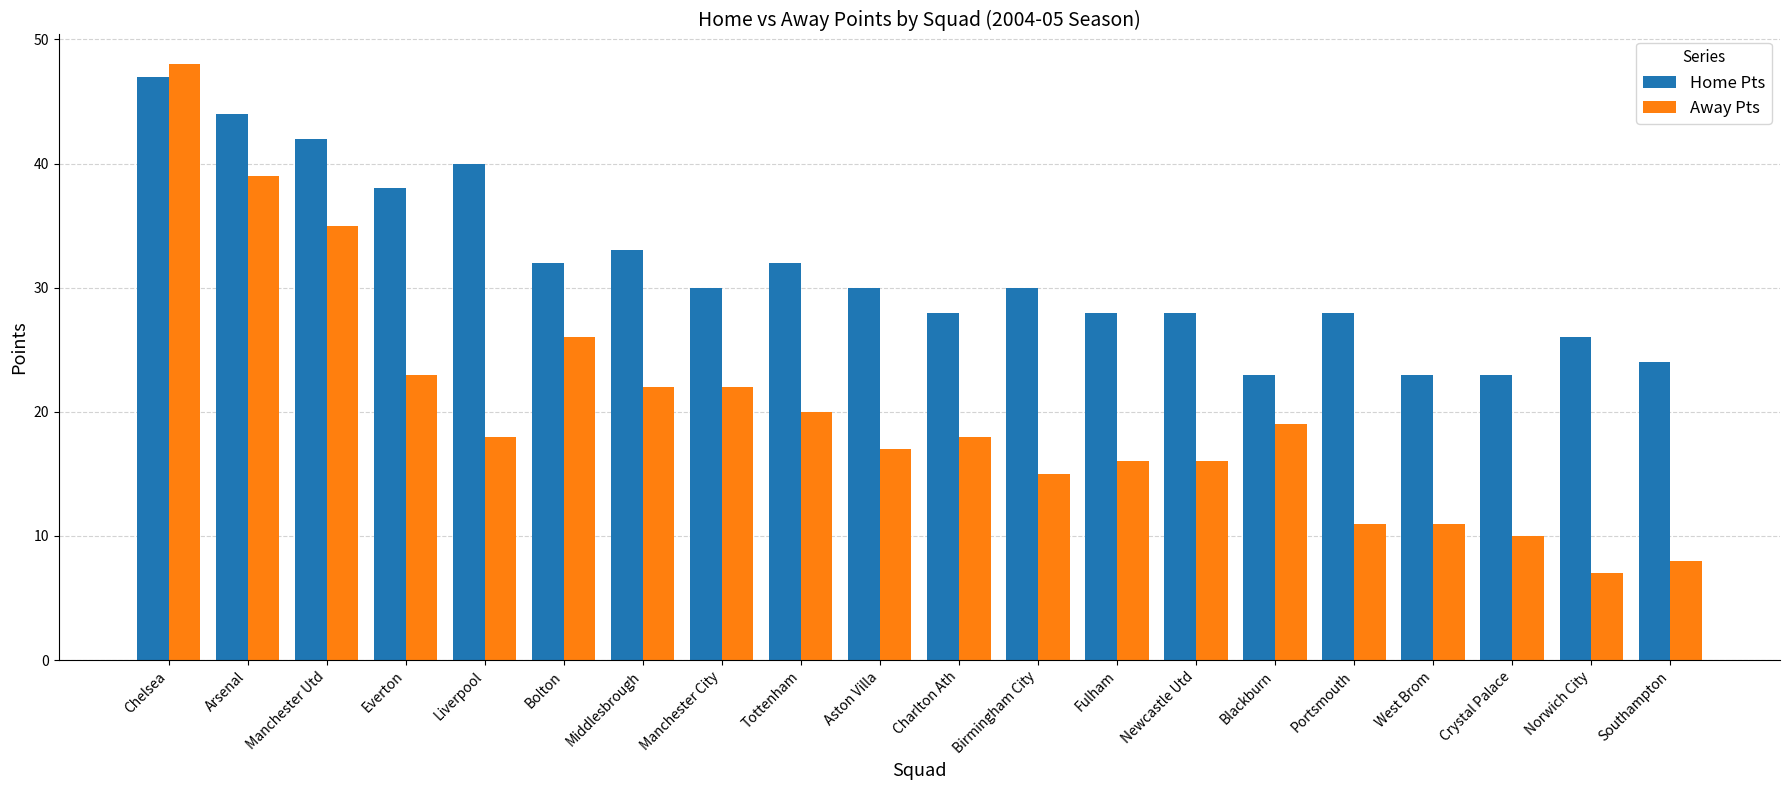

What is the approximate value of Home Pts at Chelsea?

47